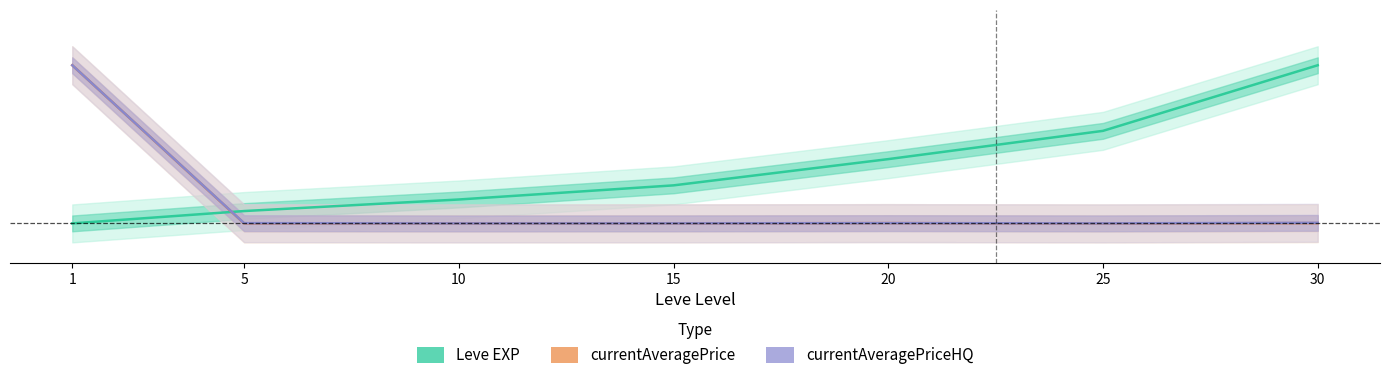

True or false: Leve EXP has a value of 0.2 at 15.

True